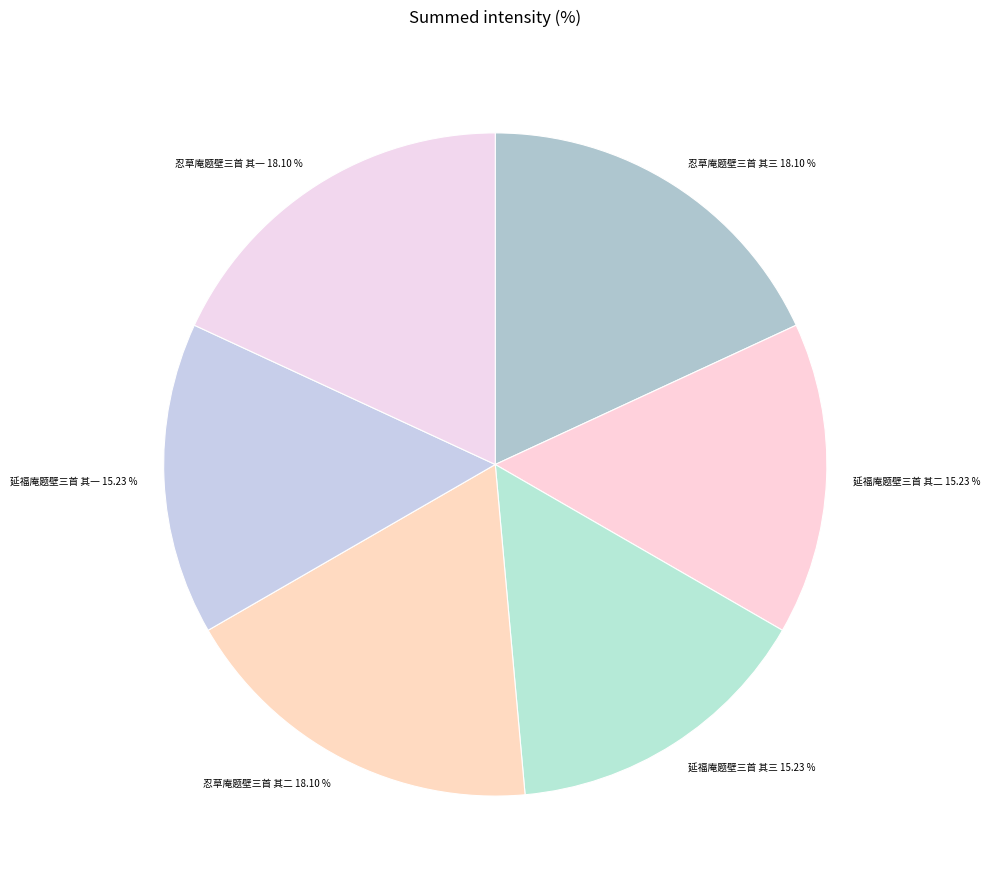

Is there a majority slice in this chart?

No